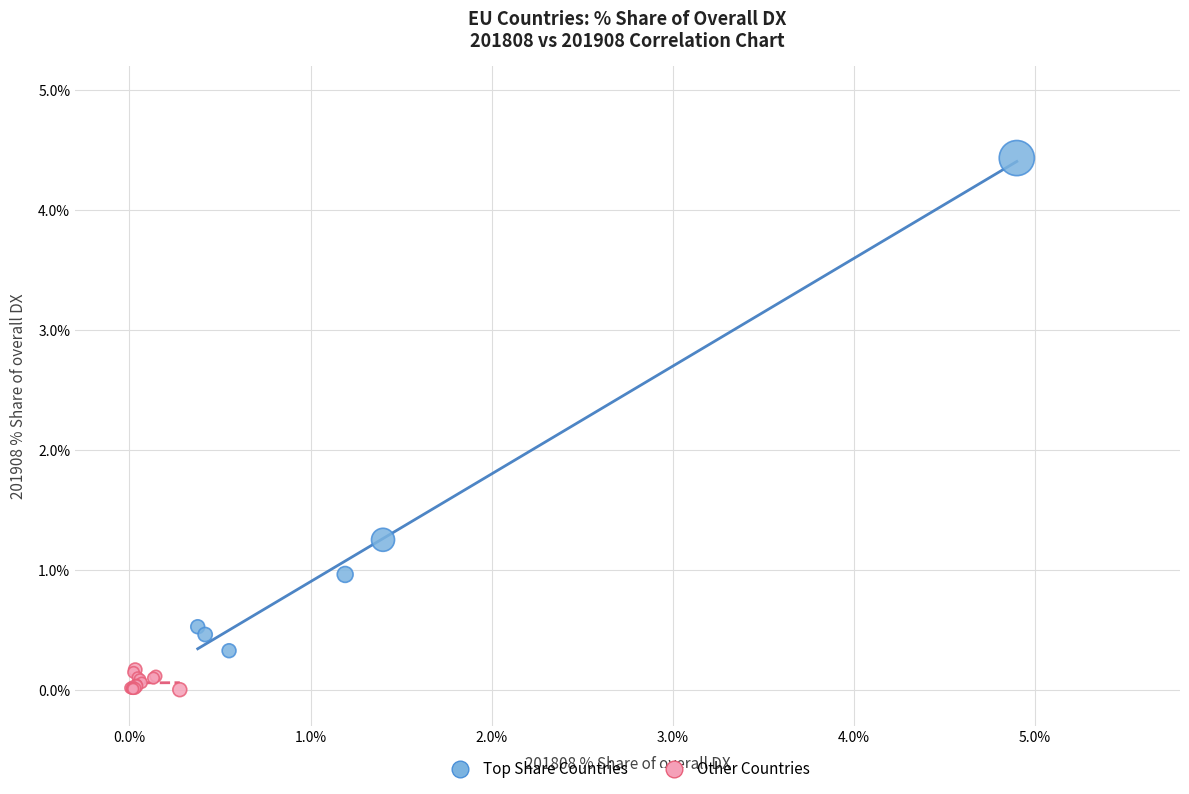

What are all the series names shown in the legend?

Top Share Countries, Other Countries